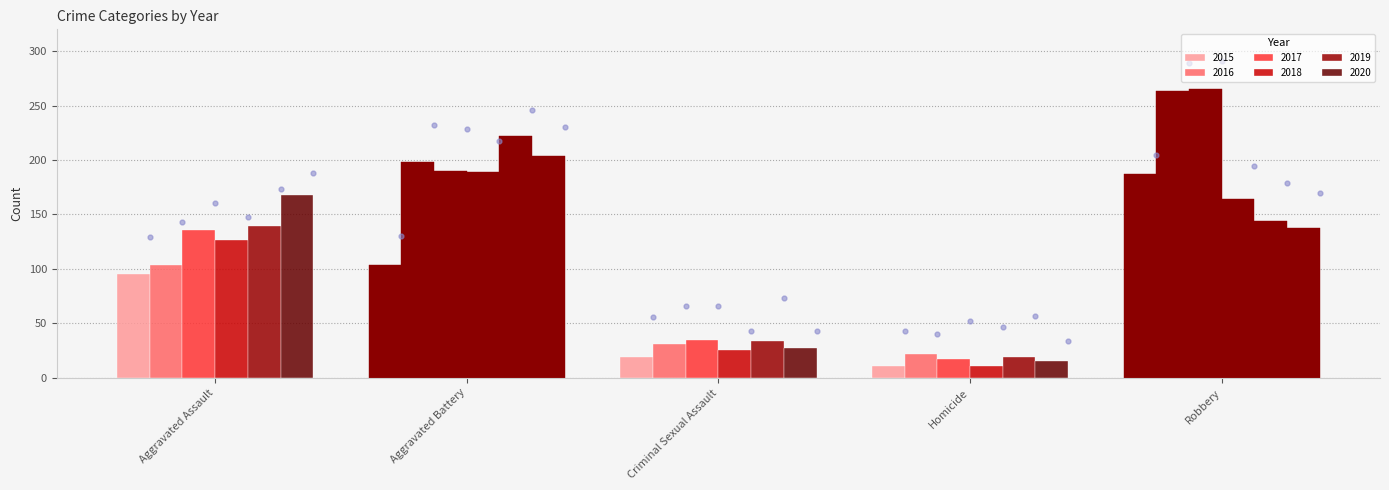

Which series reaches the minimum Y coordinate?

2015